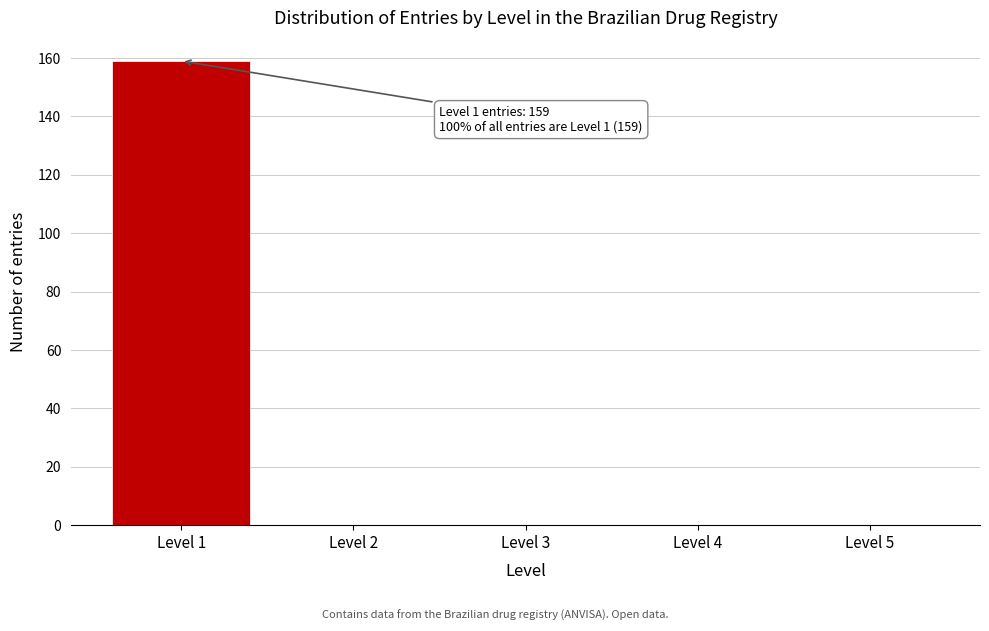

Reading left to right, what are all the values shown in this chart?

Level 1=159	Level 2=0	Level 3=0	Level 4=0	Level 5=0